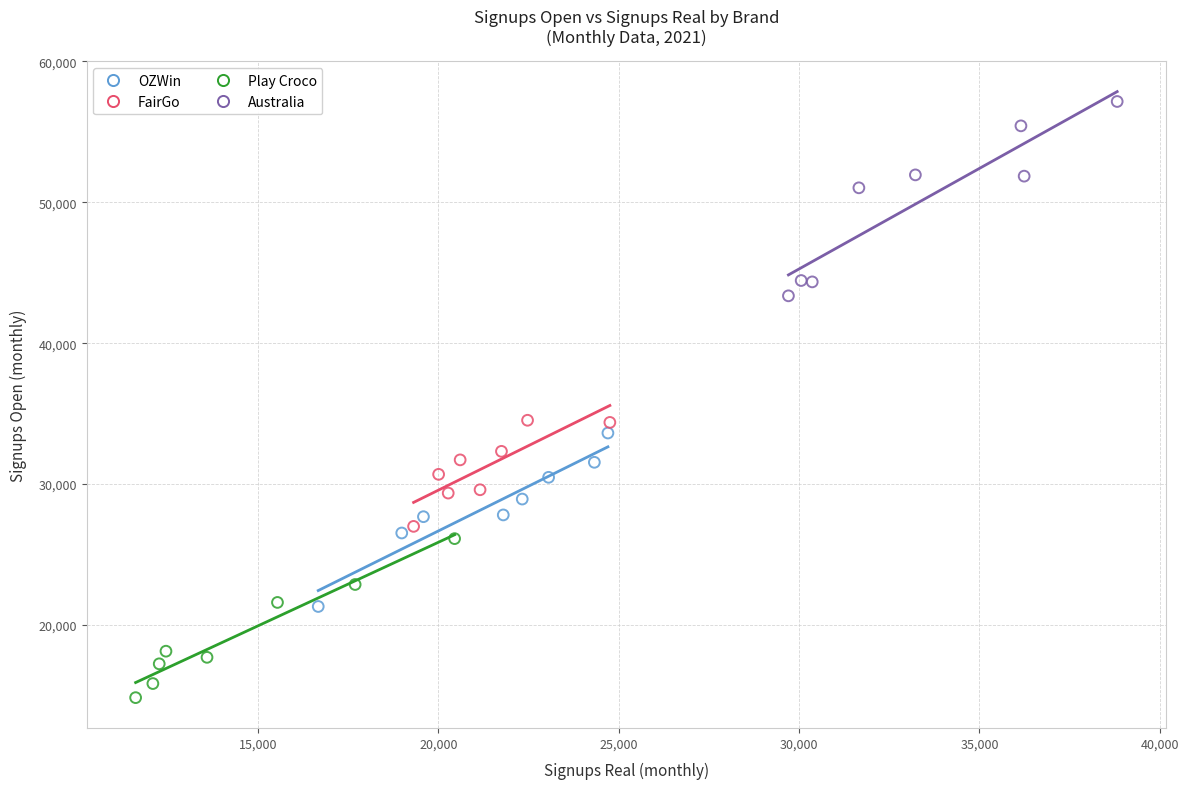

Which series contains the lowest Y value?

Play Croco